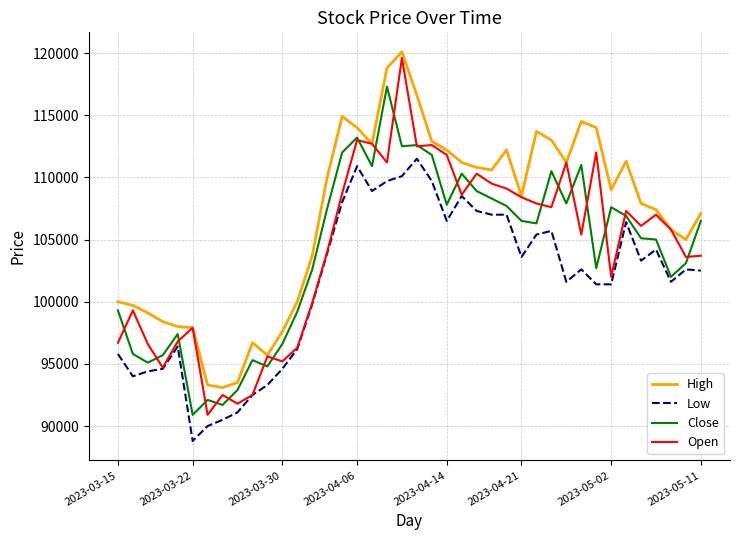

What is the lowest value of the Open series?

90900